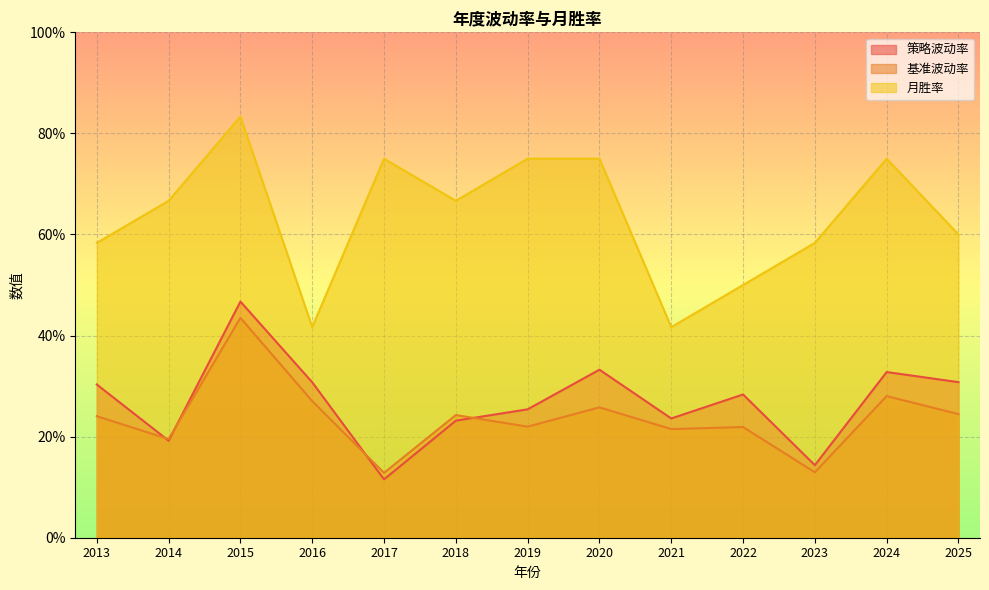

True or false: 基准波动率 and 月胜率 cross at least once.

False